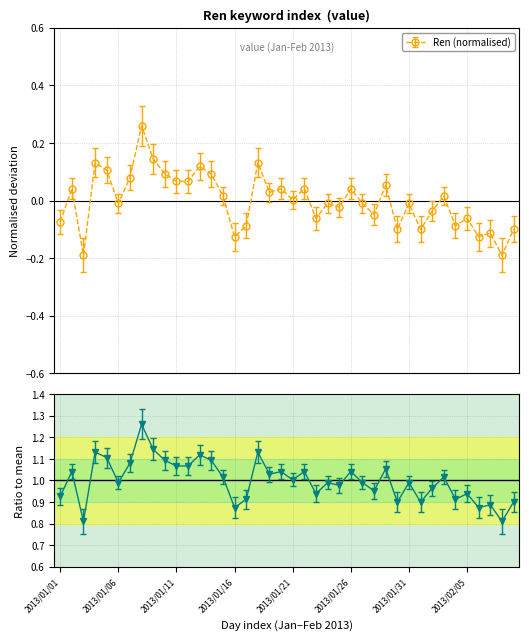

Reading left to right, what are all the values shown in this chart?

2013/01/01=-0.1	2013/01/02=0.0	2013/01/03=-0.2	2013/01/04=0.1	2013/01/05=0.1	2013/01/06=-0.0	2013/01/07=0.1	2013/01/08=0.3	2013/01/09=0.1	2013/01/10=0.1	2013/01/11=0.1	2013/01/12=0.1	2013/01/13=0.1	2013/01/14=0.1	2013/01/15=0.0	2013/01/16=-0.1	2013/01/17=-0.1	2013/01/18=0.1	2013/01/19=0.0	2013/01/20=0.0	2013/01/21=0.0	2013/01/22=0.0	2013/01/23=-0.1	2013/01/24=-0.0	2013/01/25=-0.0	2013/01/26=0.0	2013/01/27=-0.0	2013/01/28=-0.0	2013/01/29=0.1	2013/01/30=-0.1	2013/01/31=-0.0	2013/02/01=-0.1	2013/02/02=-0.0	2013/02/03=0.0	2013/02/04=-0.1	2013/02/05=-0.1	2013/02/06=-0.1	2013/02/07=-0.1	2013/02/08=-0.2	2013/02/09=-0.1